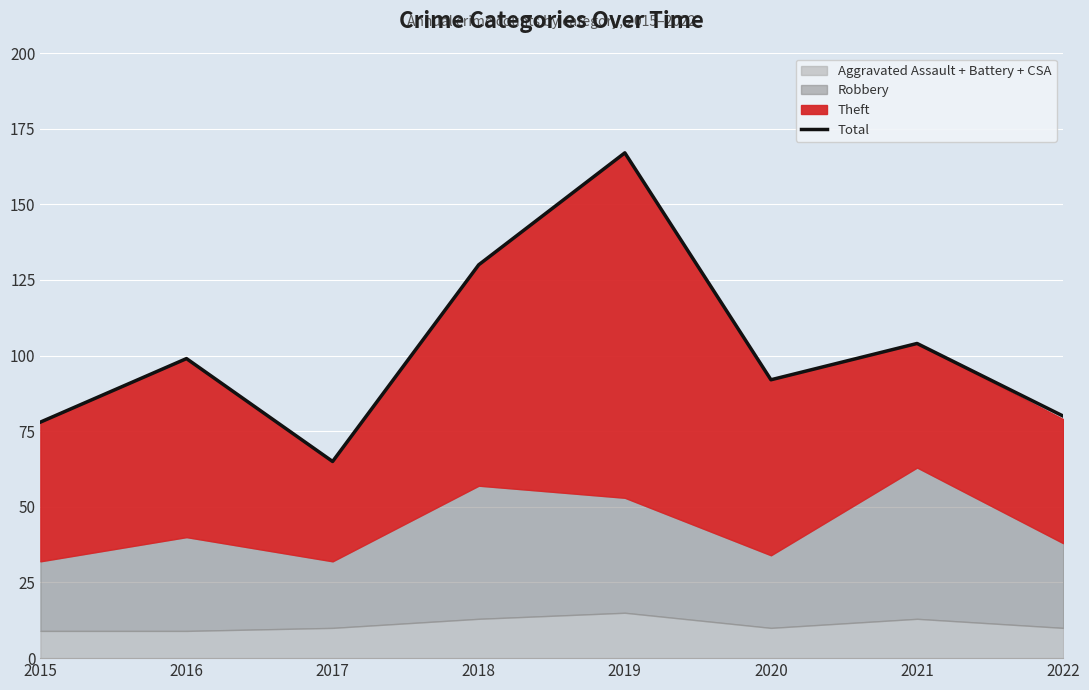

What is the smallest value displayed?

65